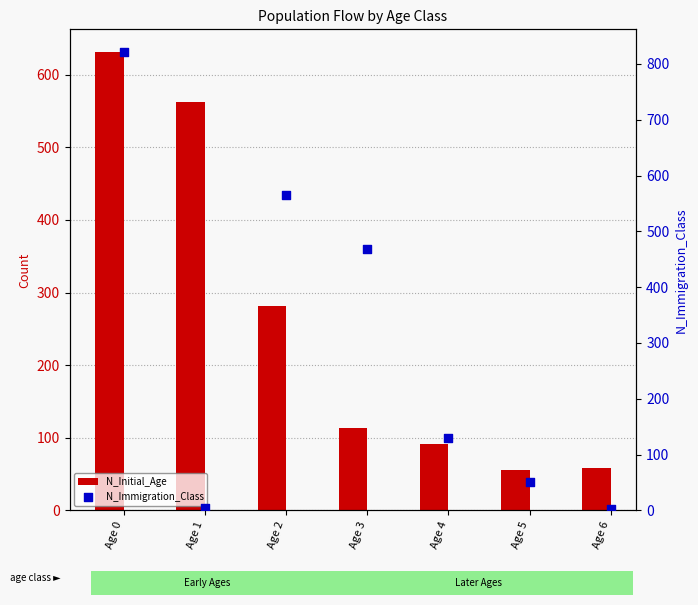

Which series has the widest spread of Y values?

N_Immigration_Class